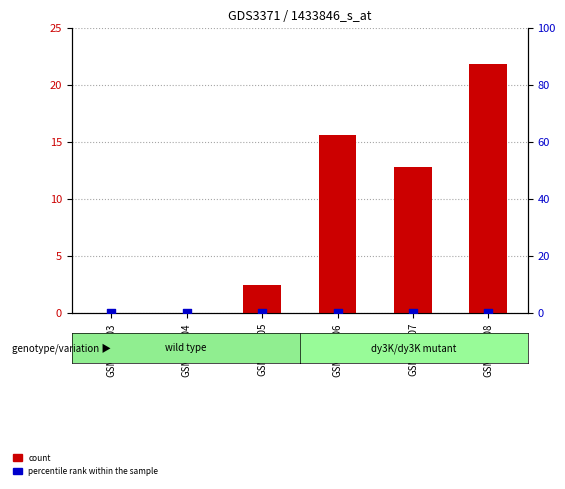

What is the total value across all series at GSM304405?

2.5